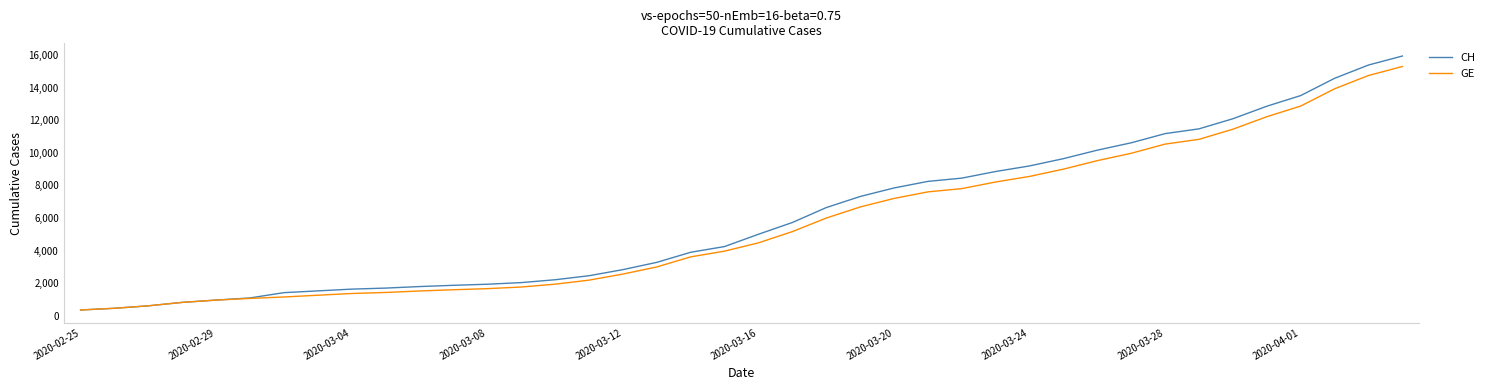

Which series has the widest spread of values?

CH